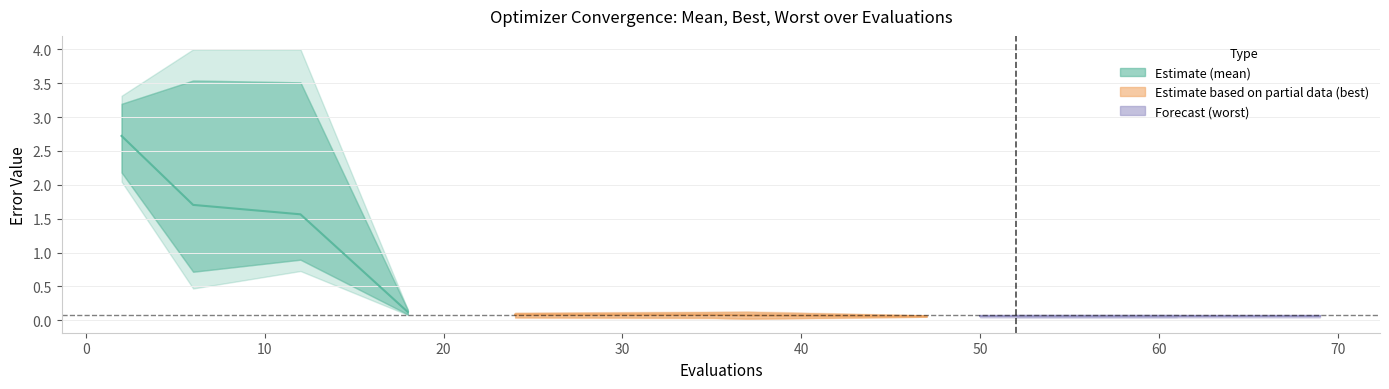

What is the label of the 5th point from the left?

24